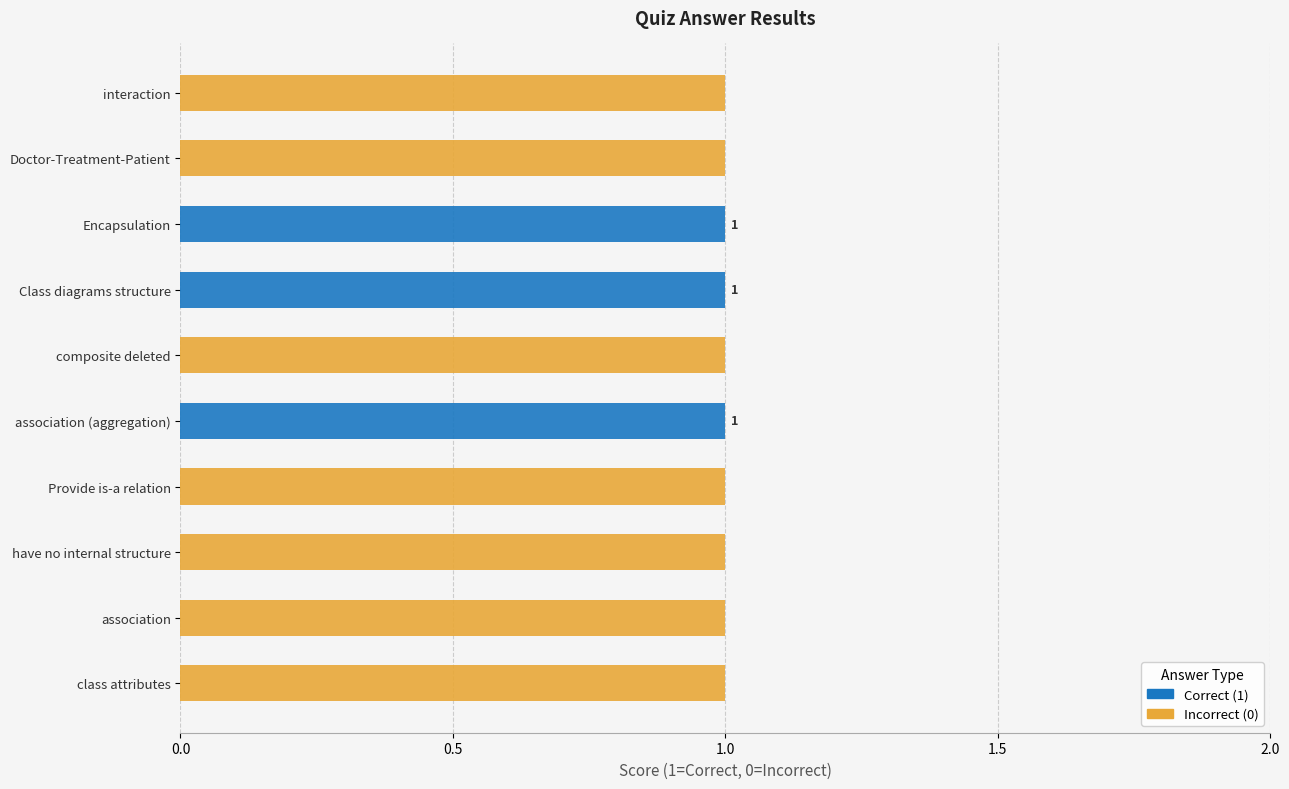

The Correct series shows 1 at Encapsulation. True or false?

True